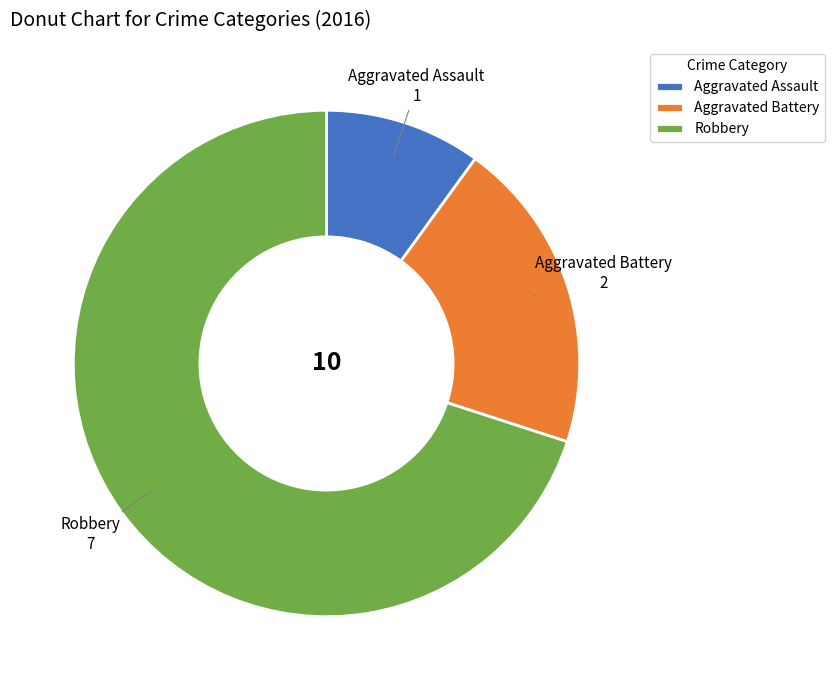

Does Aggravated Battery account for over 50% of the chart?

No